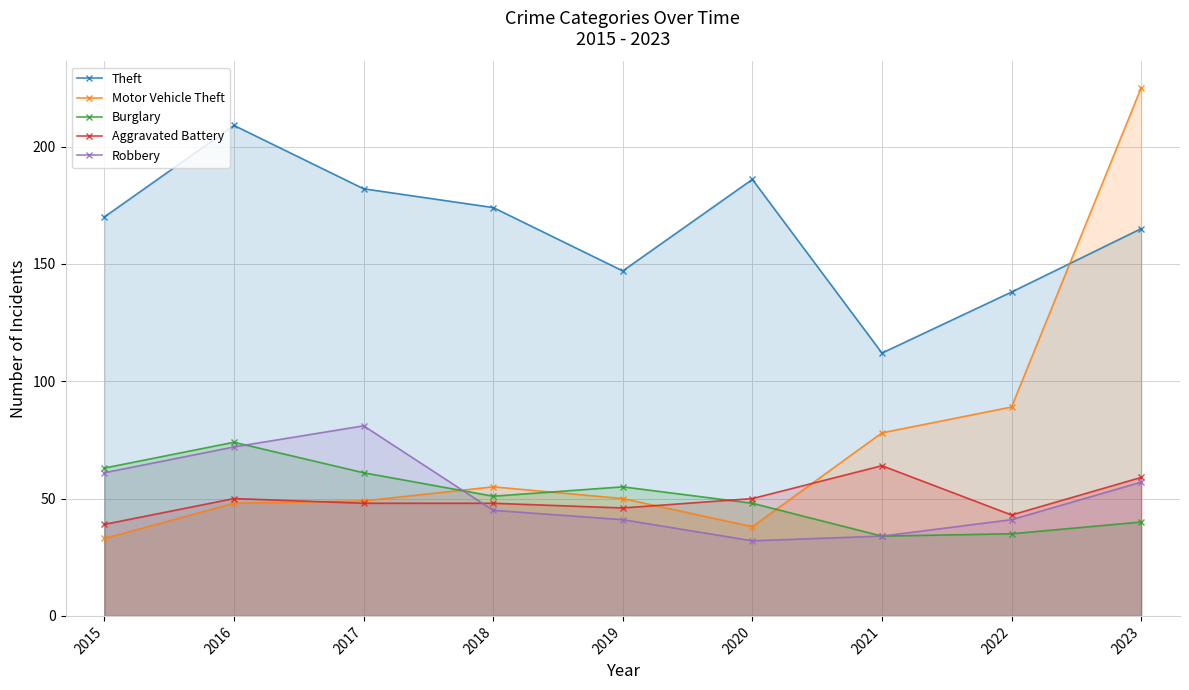

How many data points does each series have?

9